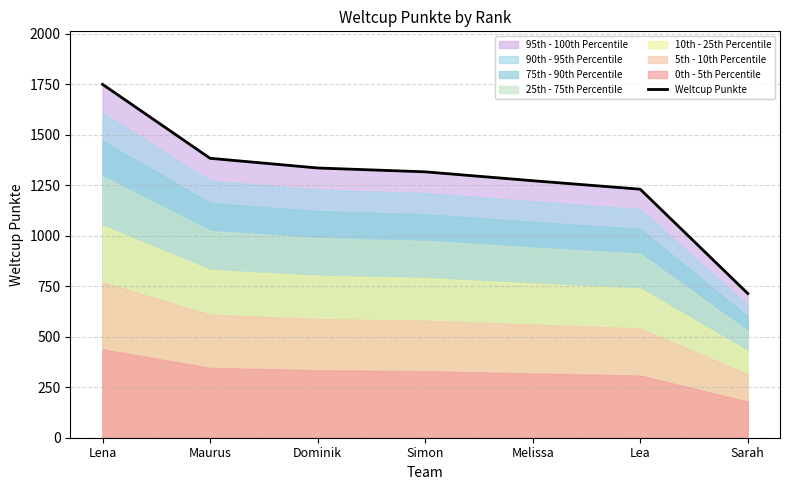

The chart shows a value of 1316 at Simon. True or false?

True